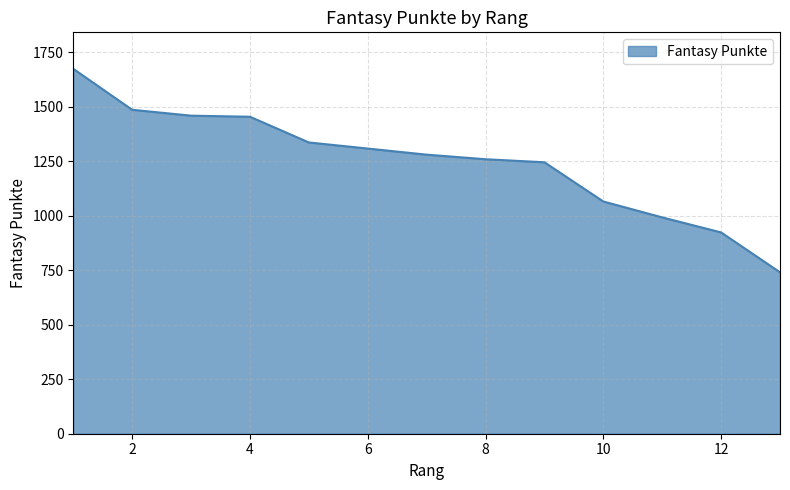

What is the difference between the maximum and minimum values?

934